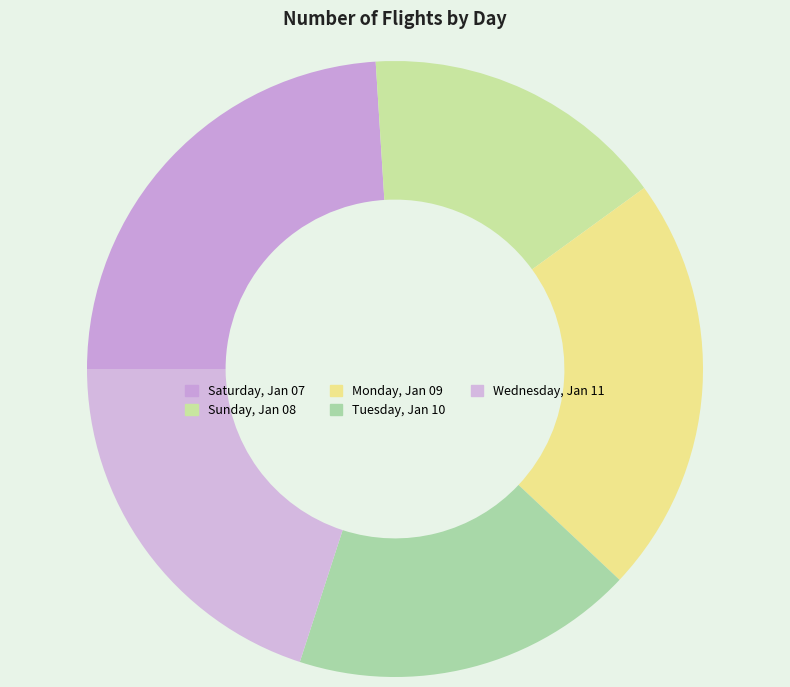

What is the largest slice in the pie chart?

Saturday, Jan 07